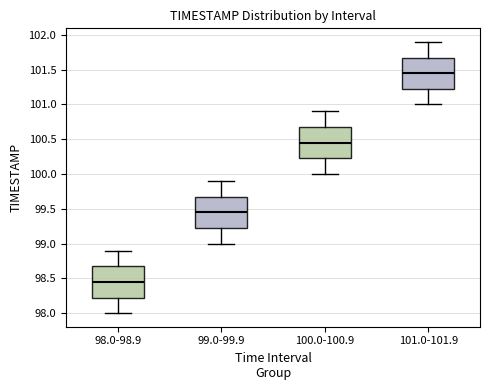

Reading left to right, read every box against the y-axis: the position of its median line, the range the box covers, and the ends of its whiskers. The values are not printed on the chart, so give them approximately, as read against the axis.

98.0-98.9: median 98.45, box 98.25 to 98.70, whiskers 98.00 to 98.90
99.0-99.9: median 99.45, box 99.25 to 99.70, whiskers 99.00 to 99.90
100.0-100.9: median 100.45, box 100.25 to 100.70, whiskers 100.00 to 100.90
101.0-101.9: median 101.45, box 101.25 to 101.70, whiskers 101.00 to 101.90